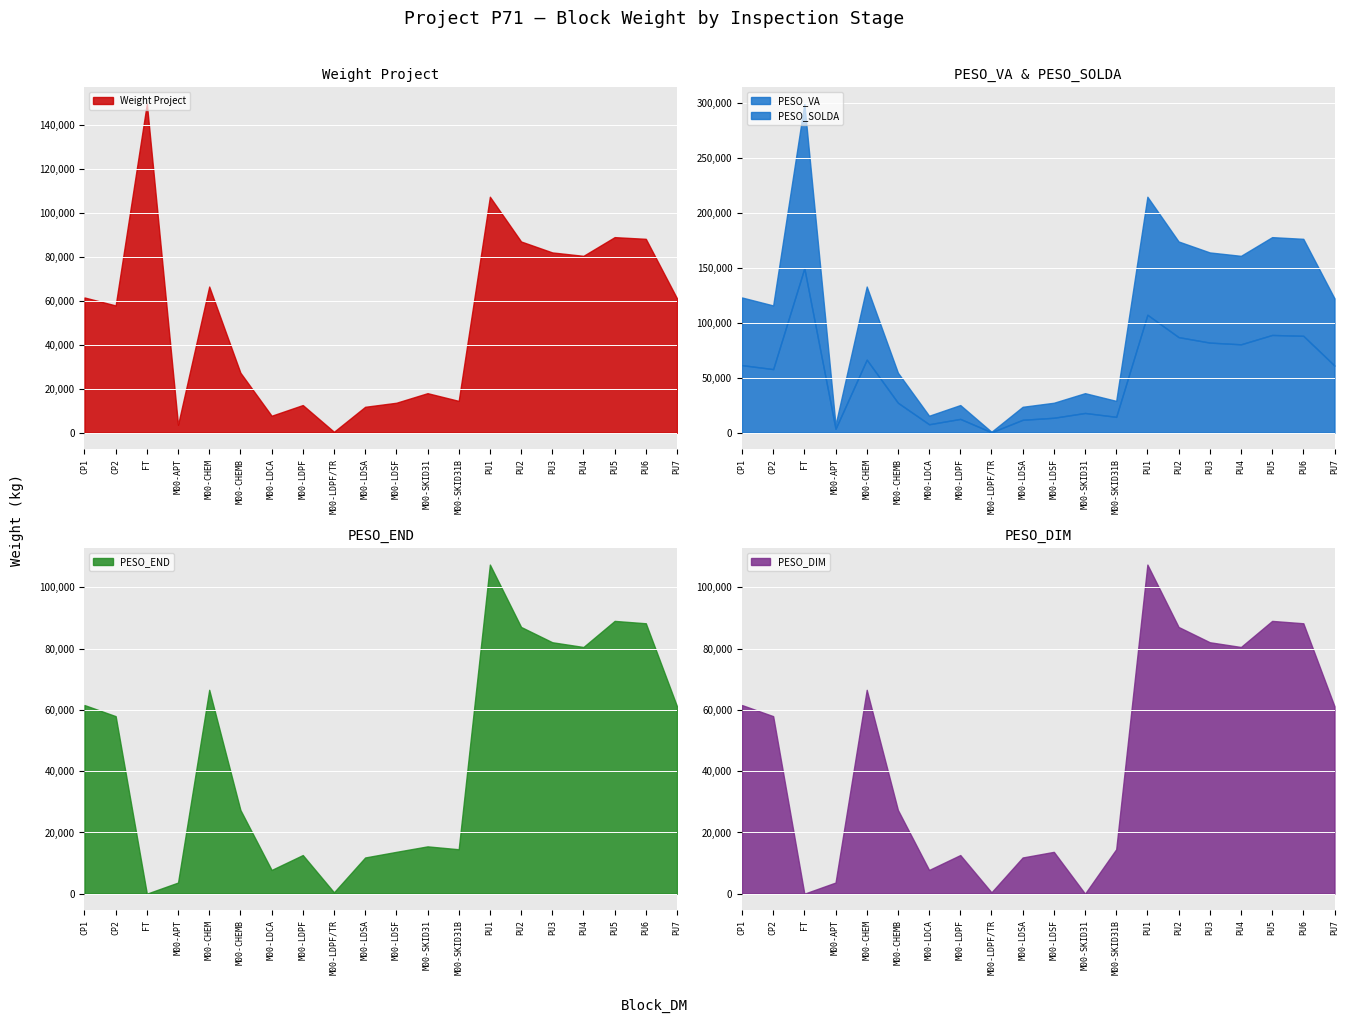

Reading left to right, list all the values displayed in this chart.

Weight Project: 61548.4	57927.9	149745.8	3632.7	66526.9	27322.6	7738.9	12606.7	437.8	11811.4	13649.2	18010.7	14500.0	107390.5	87030.8	82046.4	80497.2	89010.2	88239.1	61132.5
PESO_VA: 61548.4	57927.9	149745.8	3632.7	66526.9	27322.6	7738.9	12606.7	437.8	11811.4	13649.2	18010.7	14500.0	107390.5	87030.8	82046.4	80497.2	89010.2	88239.1	61132.5
PESO_SOLDA: 61548.4	57927.9	149745.8	3632.7	66526.9	27322.6	7738.9	12606.7	437.8	11811.4	13649.2	18010.7	14500.0	107390.5	87030.8	82046.4	80497.2	89010.2	88239.1	61132.5
PESO_END: 61548.4	57927.9	0.0	3632.7	66526.9	27322.6	7738.9	12606.7	437.8	11811.4	13649.2	15437.7	14500.0	107390.5	87030.8	82046.4	80497.2	89010.2	88239.1	61132.5
PESO_DIM: 61548.4	57927.9	0.0	3632.7	66526.9	27322.6	7738.9	12606.7	437.8	11811.4	13649.2	0.0	14500.0	107390.5	87030.8	82046.4	80497.2	89010.2	88239.1	61132.5